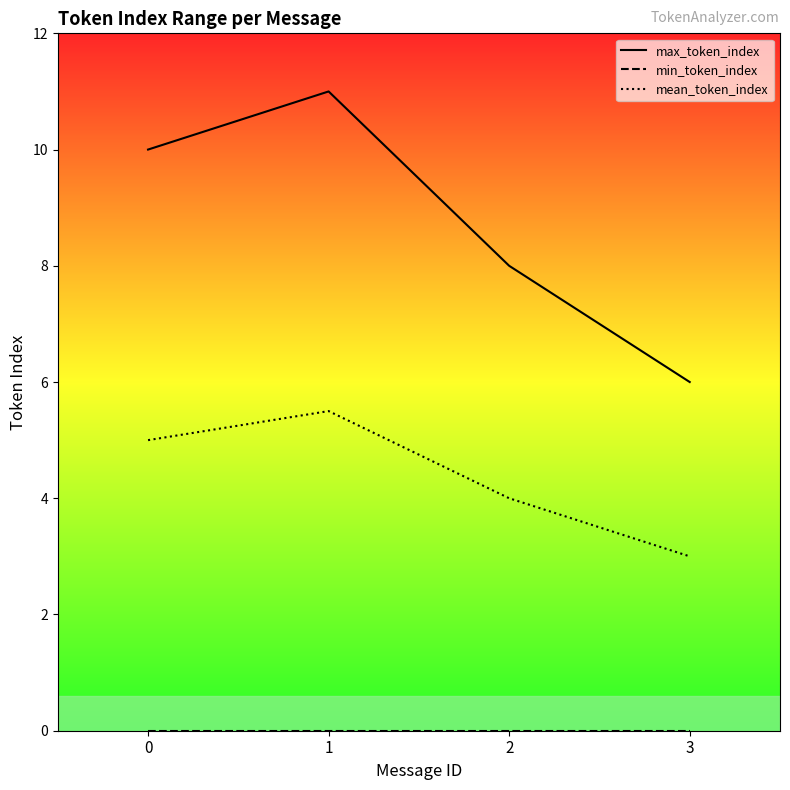

How many lines are shown in the chart?

3